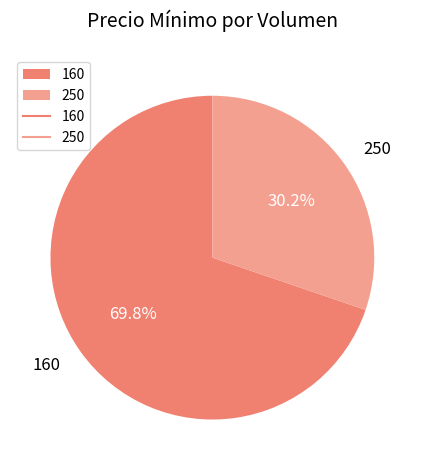

Which slice is the smallest?

250